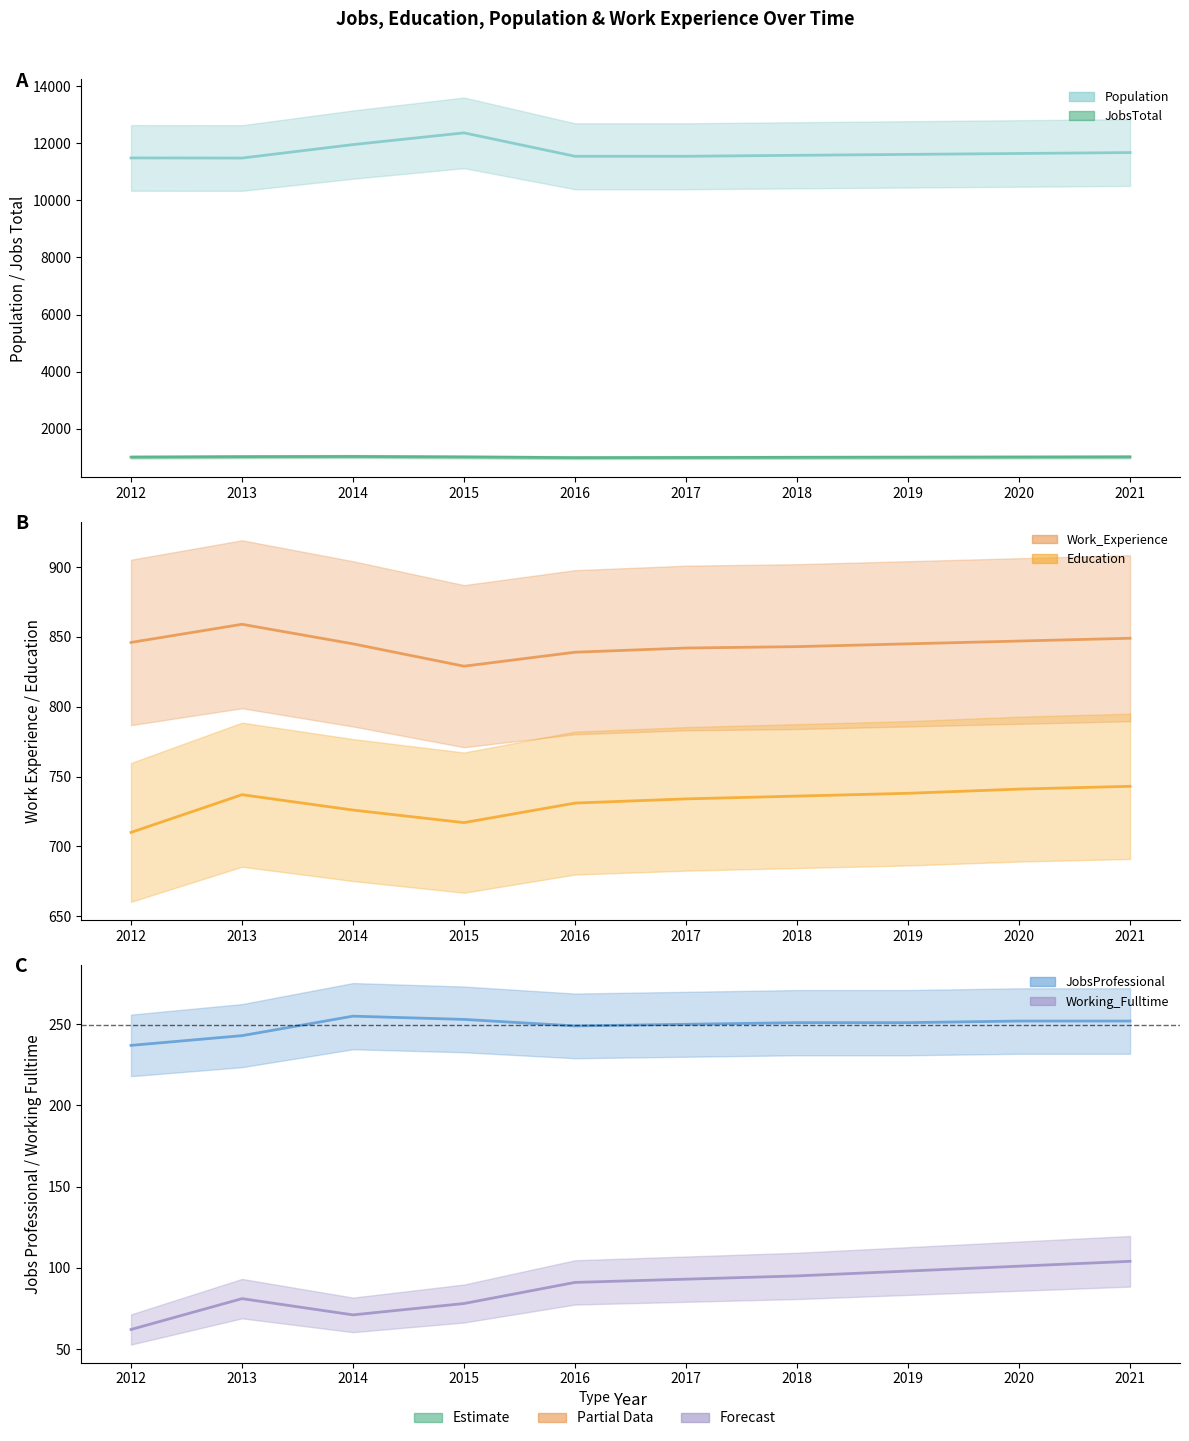

Which series has the largest total across all categories?

Population